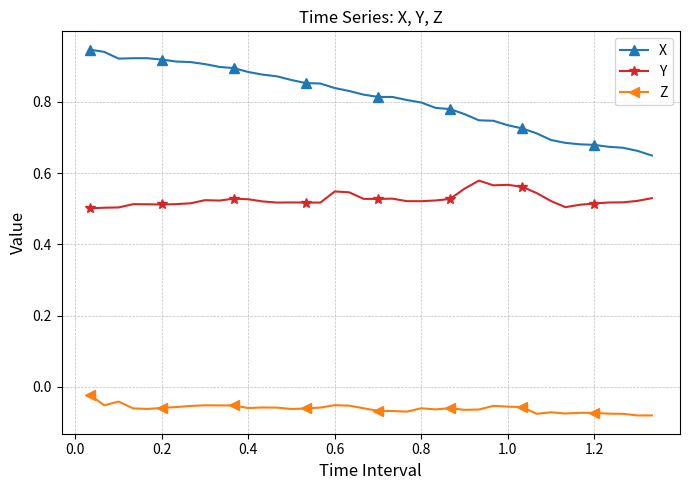

Rank the series by their average value, from highest to lowest.

X, Y, Z